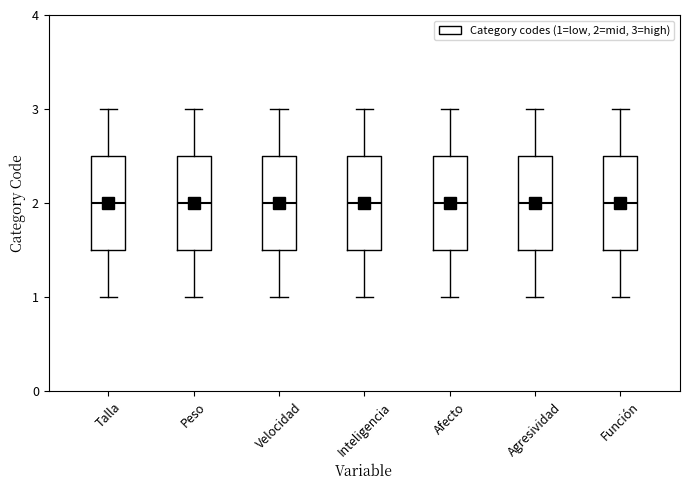

Where does the lower whisker of the box for Inteligencia end on the y-axis? The values are not printed on the chart, so give them approximately, as read against the axis.

1.0